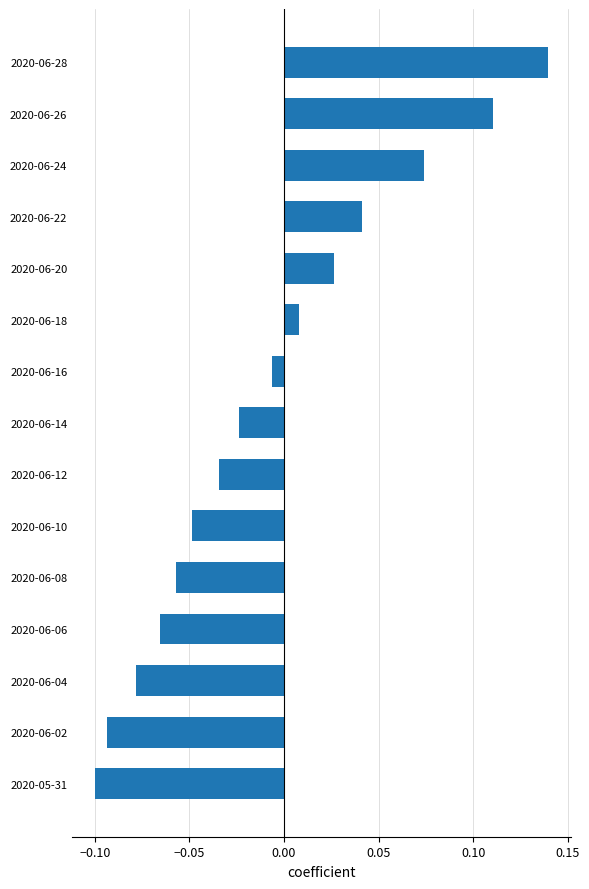

Between 2020-06-10 and 2020-06-18, which is larger?

2020-06-18